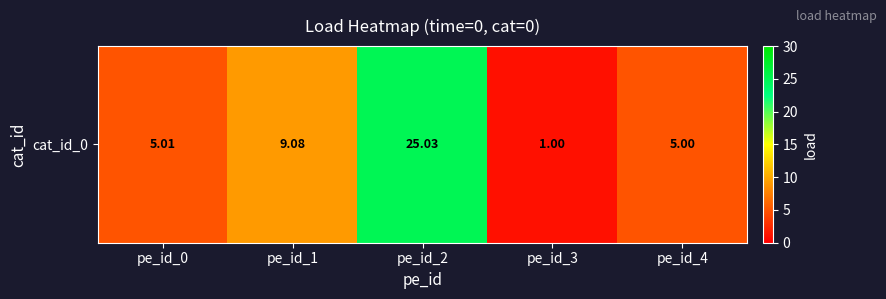

Is it true that the value at pe_id_3 is 1.0?

True